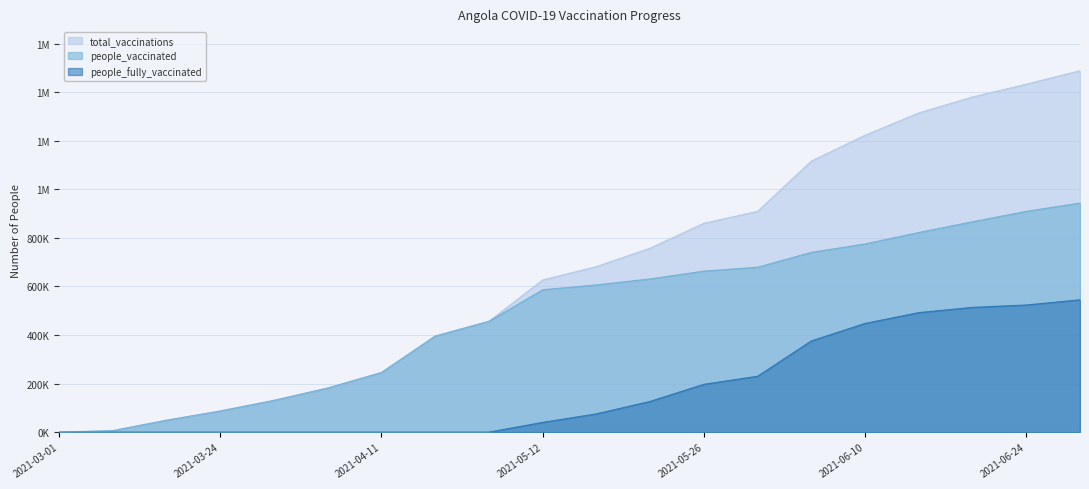

Is the value of people_vaccinated at 2021-03-01 greater than the value of people_fully_vaccinated at 2021-06-20?

No